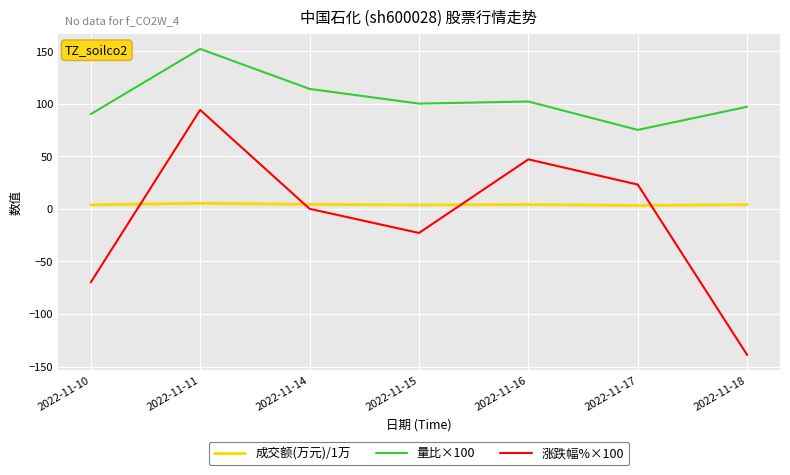

True or false: 量比×100 and 涨跌幅%×100 cross at least once.

False